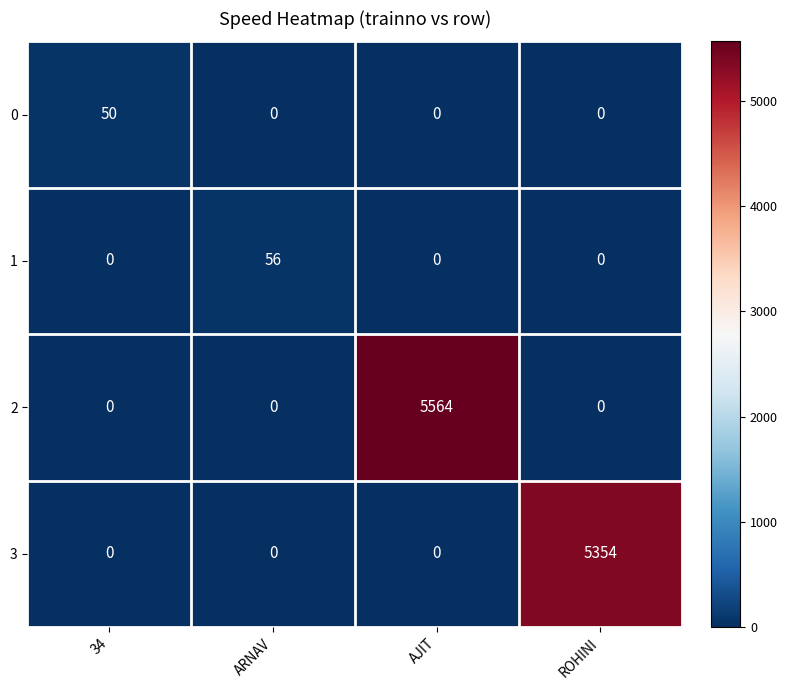

What is the average value of the 2 series?

1391